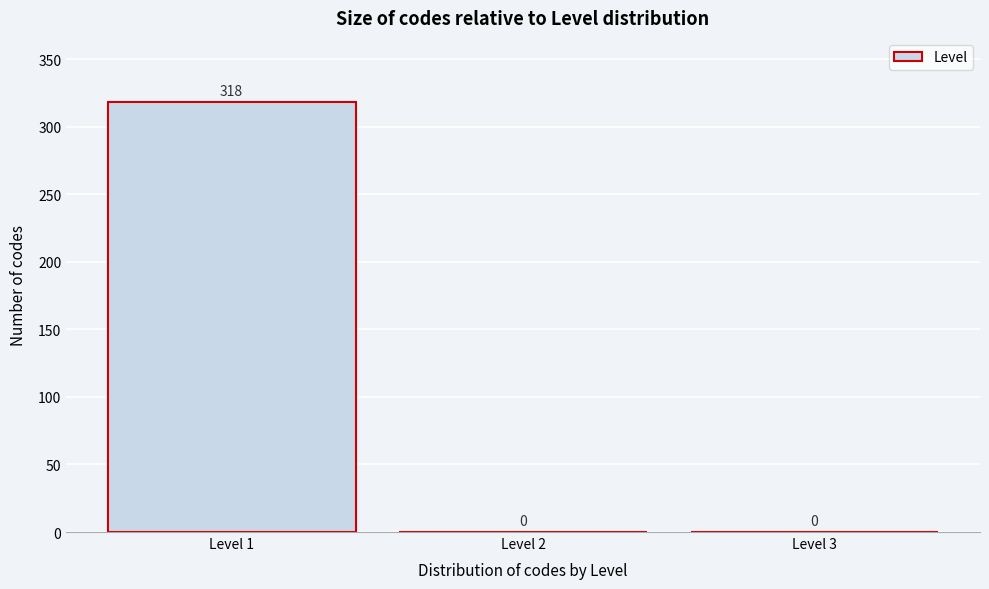

What is the height of the bar covering 0.5 to 1.5 on the x-axis?

318